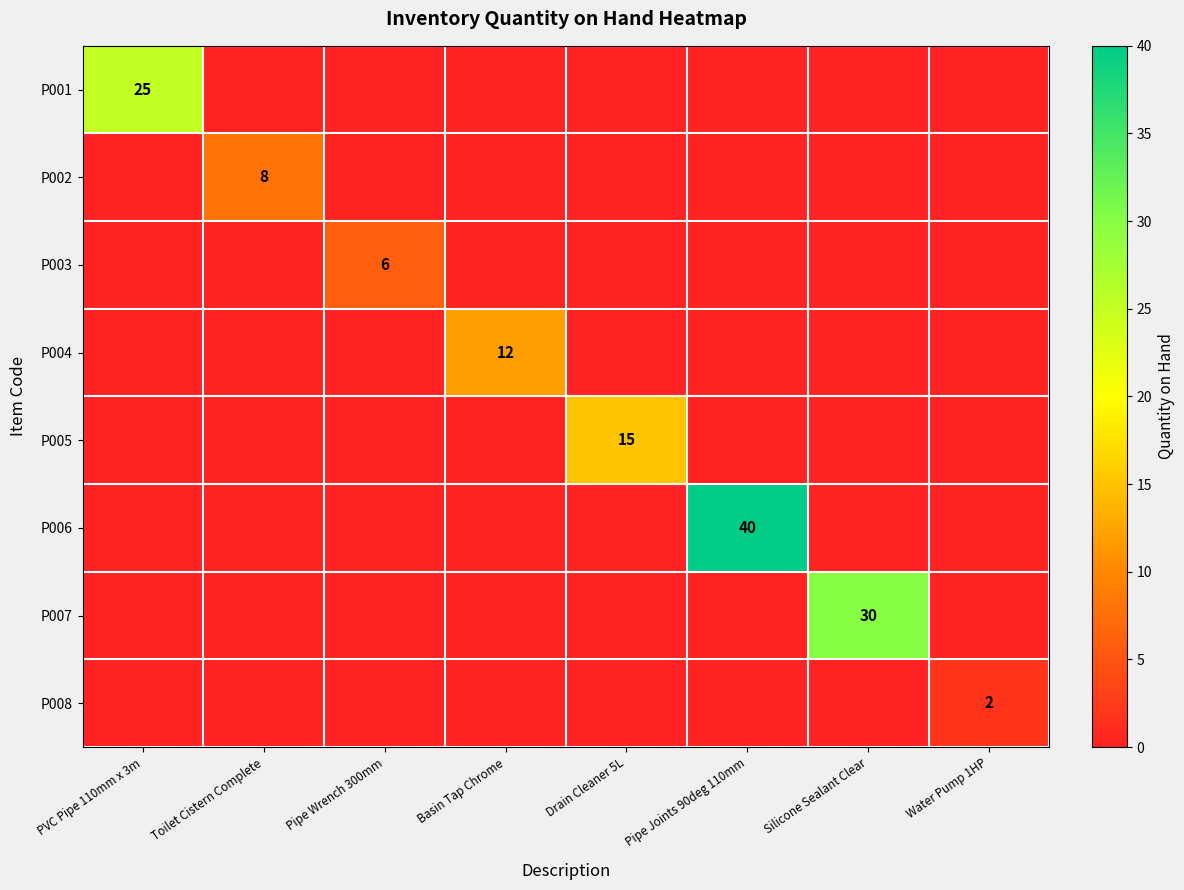

The P007 series shows 30 at Silicone Sealant Clear. True or false?

True